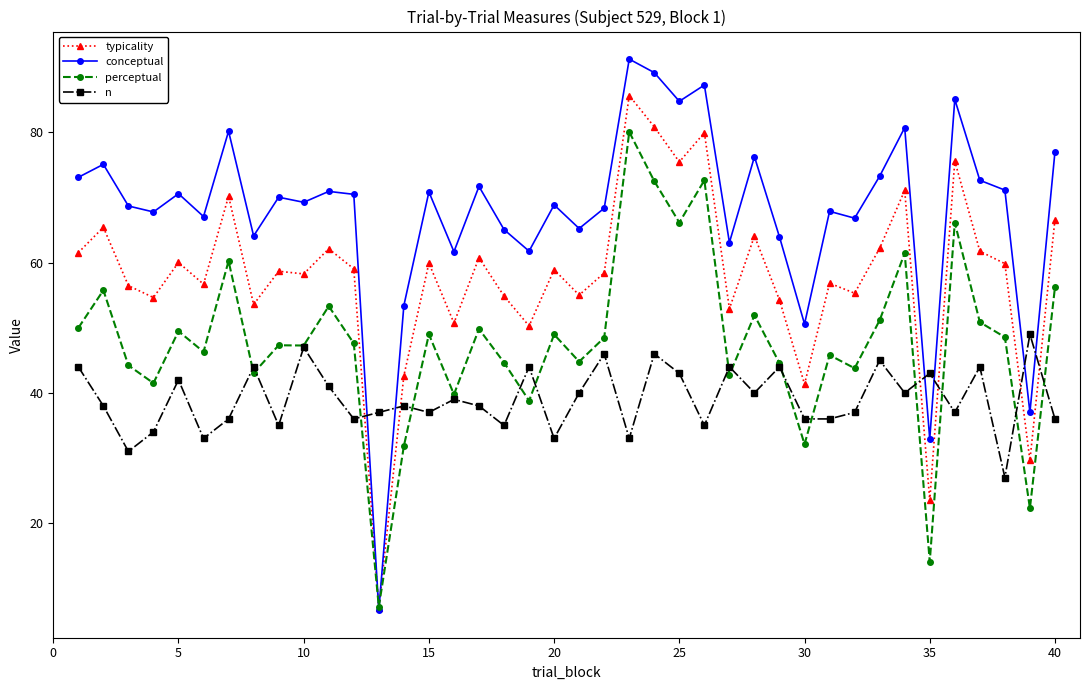

Does the chart display data point markers on the line(s)?

Yes